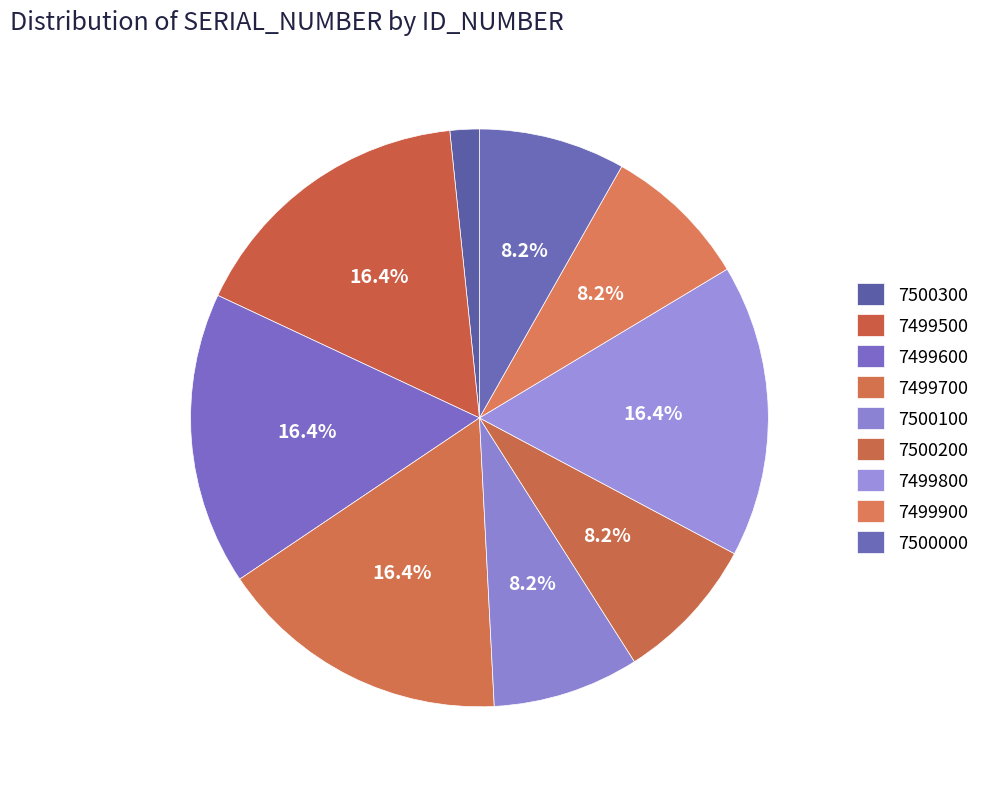

Between 7500300 and 7499700, which is larger?

7499700